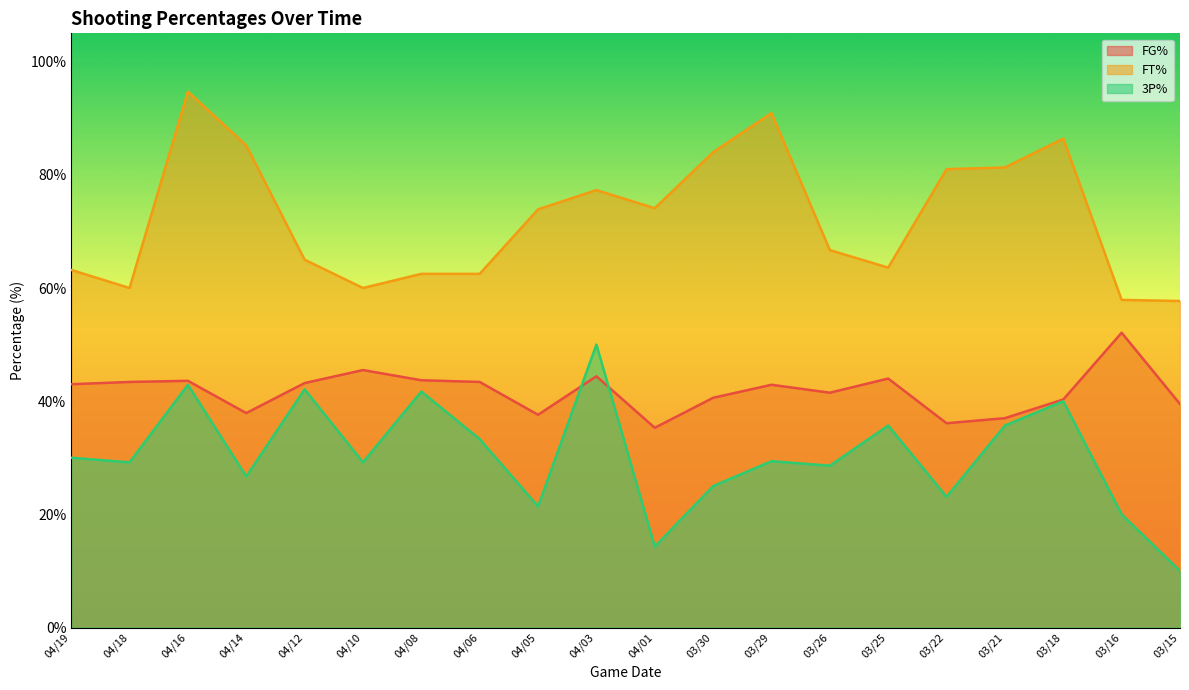

List the labels in order of 3P% value, smallest first.

03/15, 04/01, 03/16, 04/05, 03/22, 03/30, 04/14, 03/26, 04/18, 04/10, 03/29, 04/19, 04/06, 03/25, 03/21, 03/18, 04/08, 04/12, 04/16, 04/03